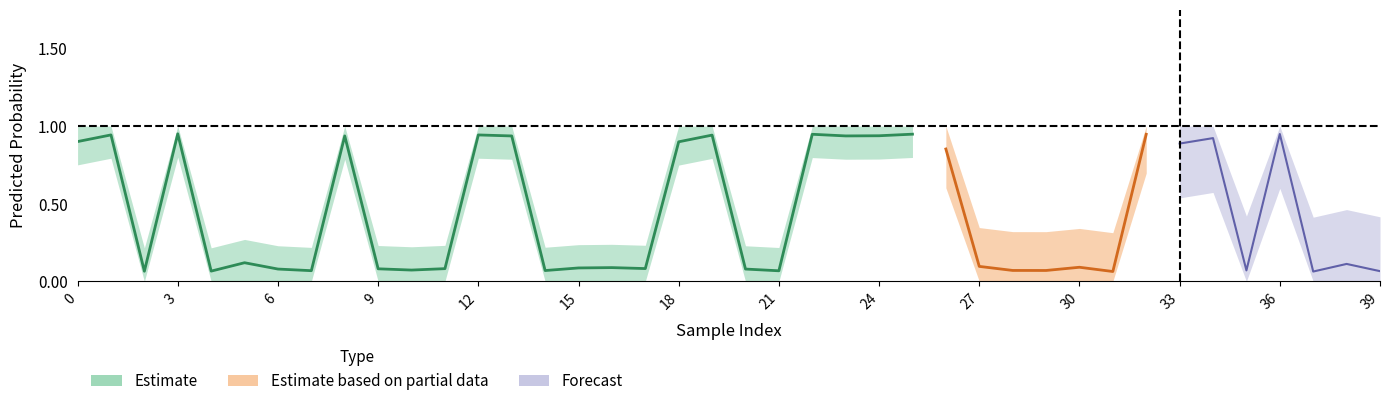

At how many categories does at least one series exceed 0?

40